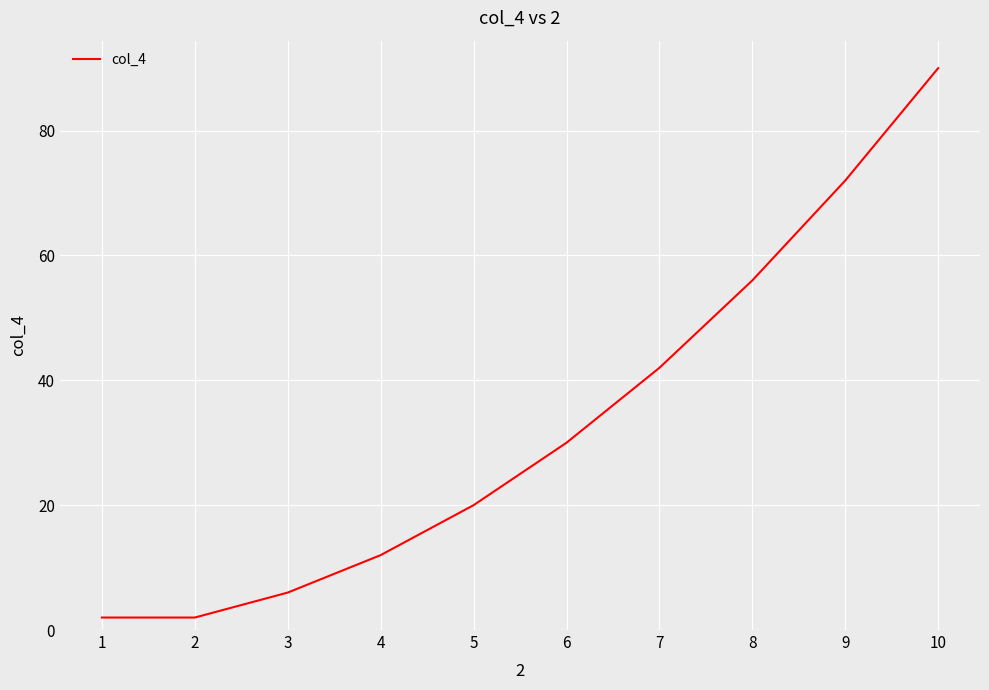

Count the number of categories in the chart.

10